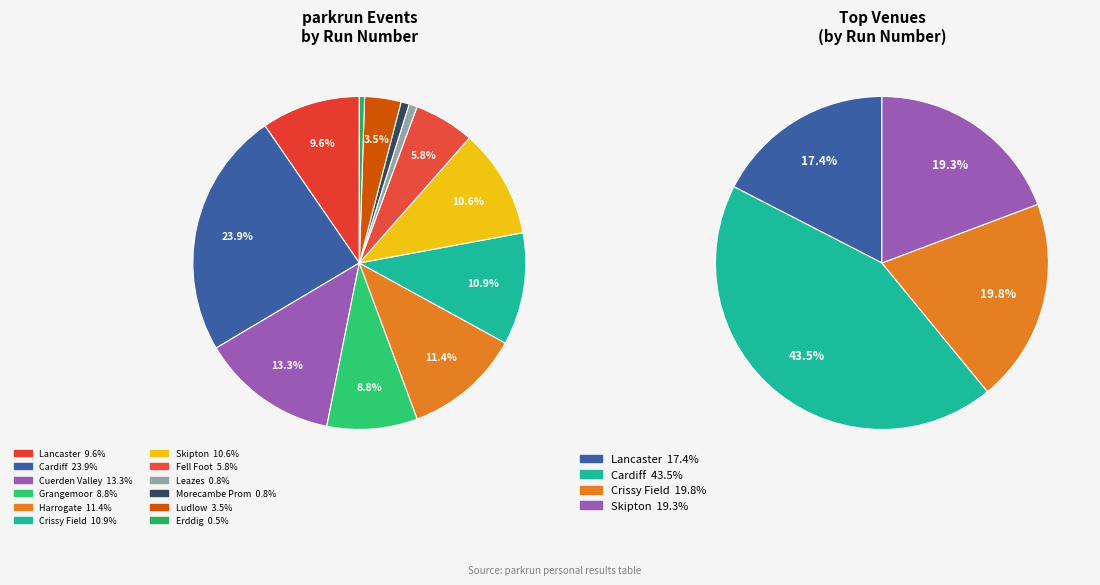

What percentage is the Skipton slice, to the nearest percent?

11%